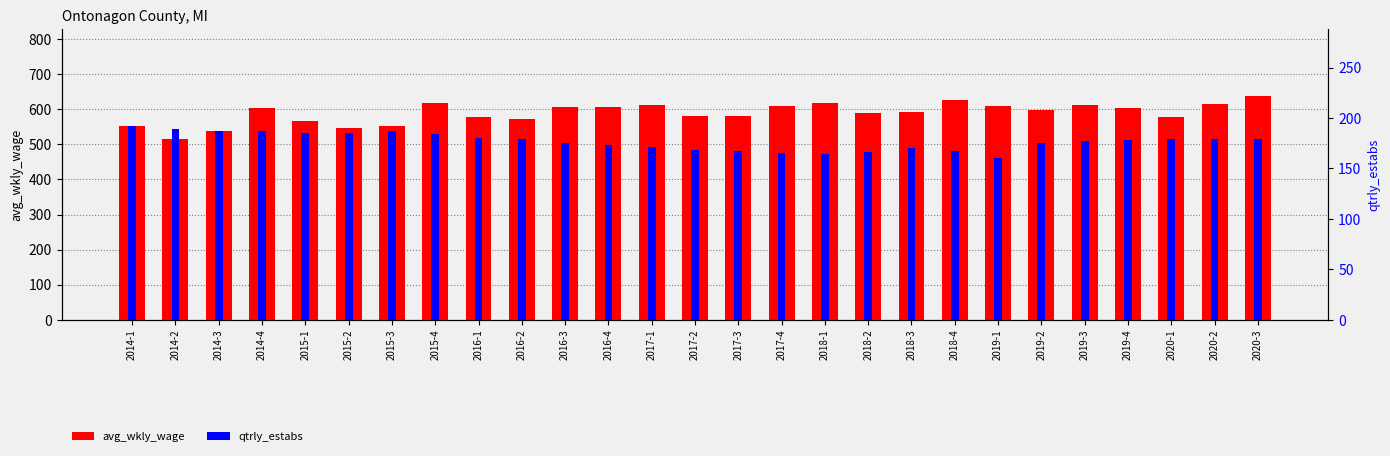

Which category has the lowest value across all series?

2019-1